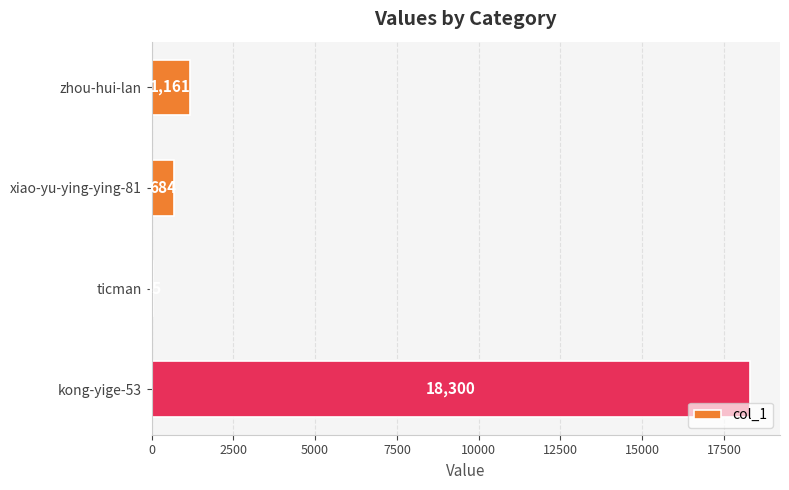

The value at kong-yige-53 is 26400. True or false?

False